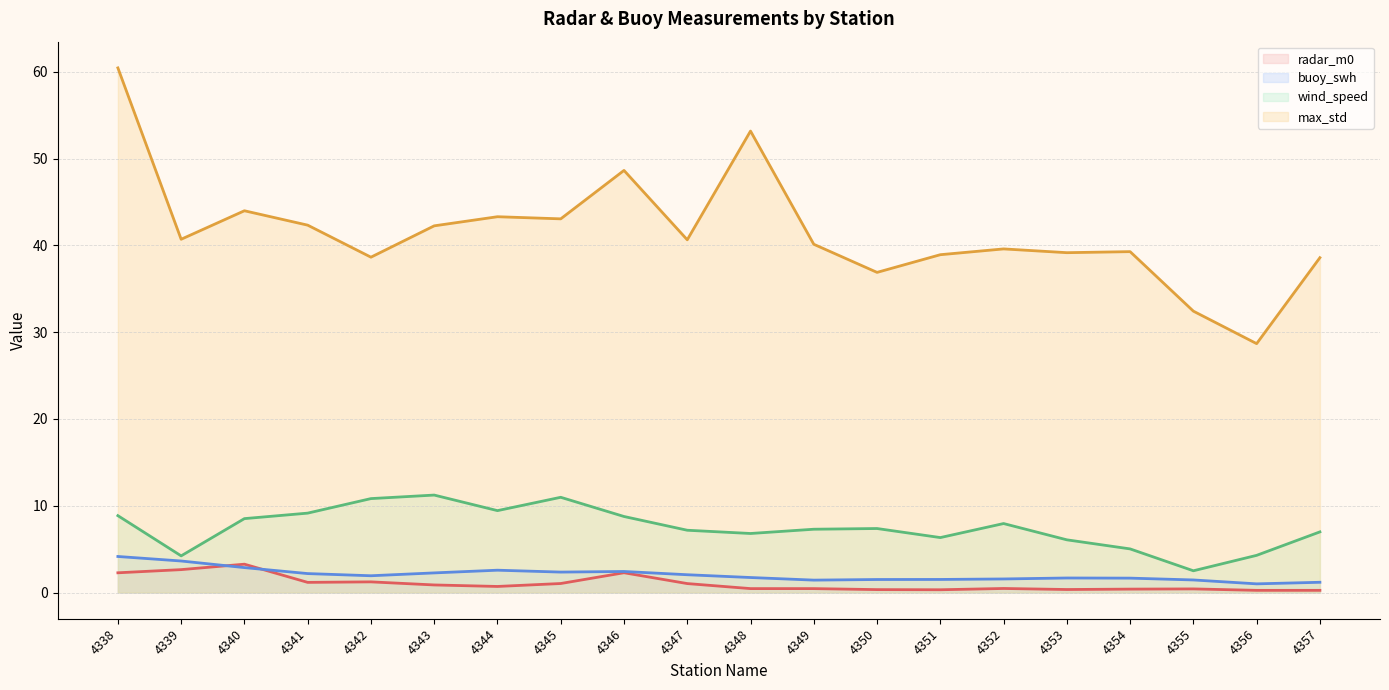

At which category does max_std reach its first local valley?

4339